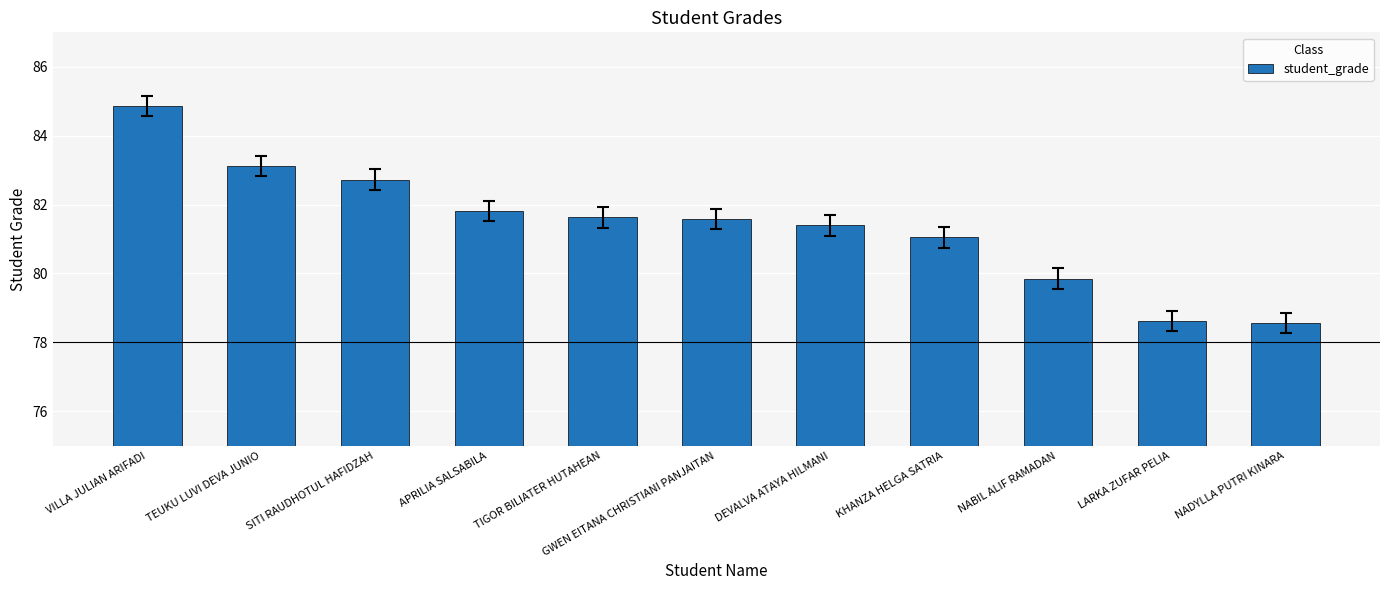

What is the label of the 5th bar from the left?

TIGOR BILIATER HUTAHEAN